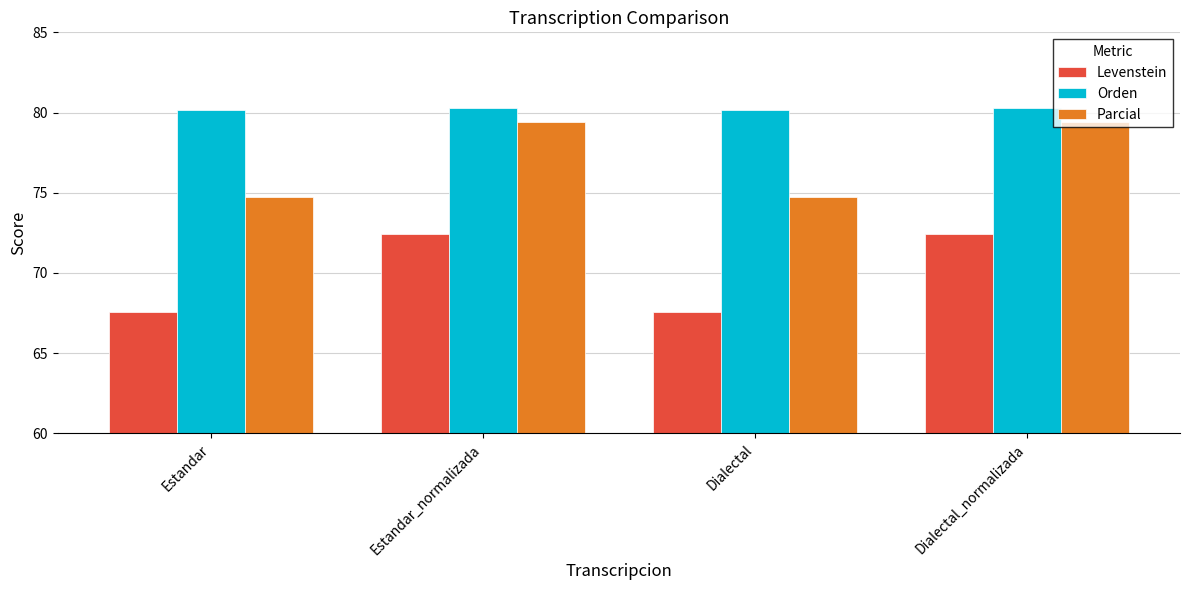

What is the spread (max minus min) of values at Dialectal?

12.6